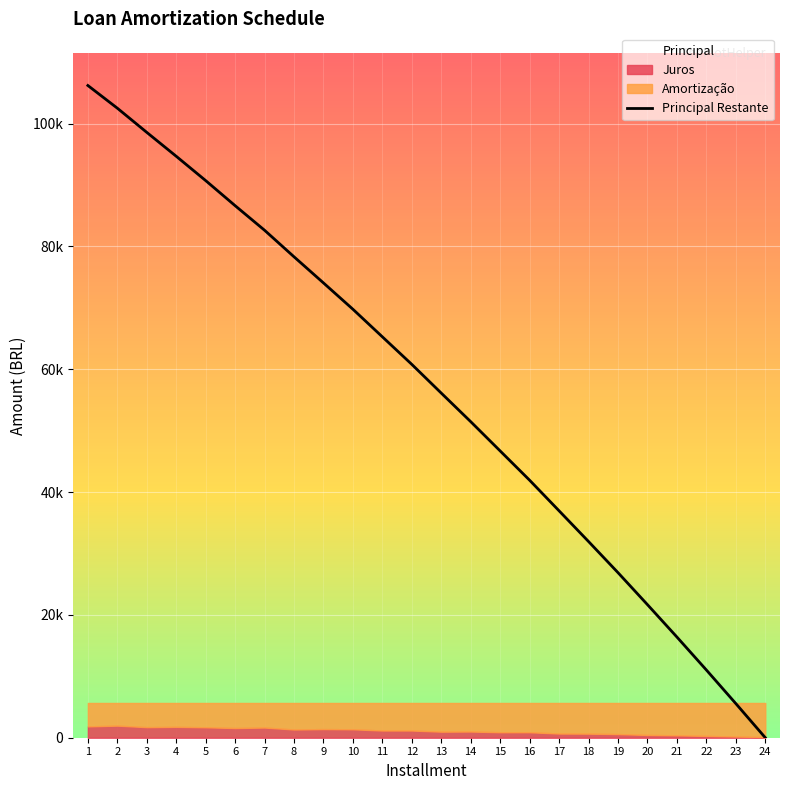

The value at 17 is 36936.1. True or false?

True